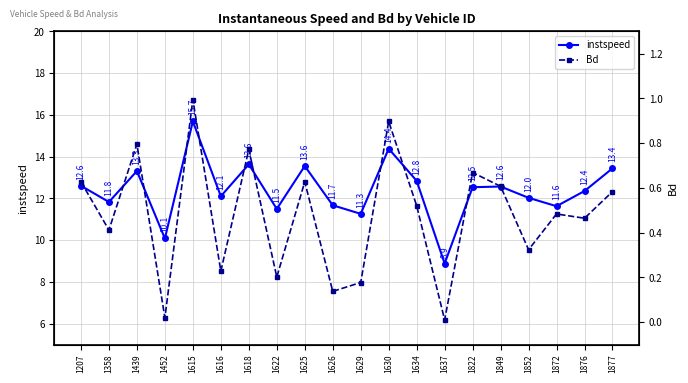

Is it true that instspeed equals 13.6 at 1618?

True